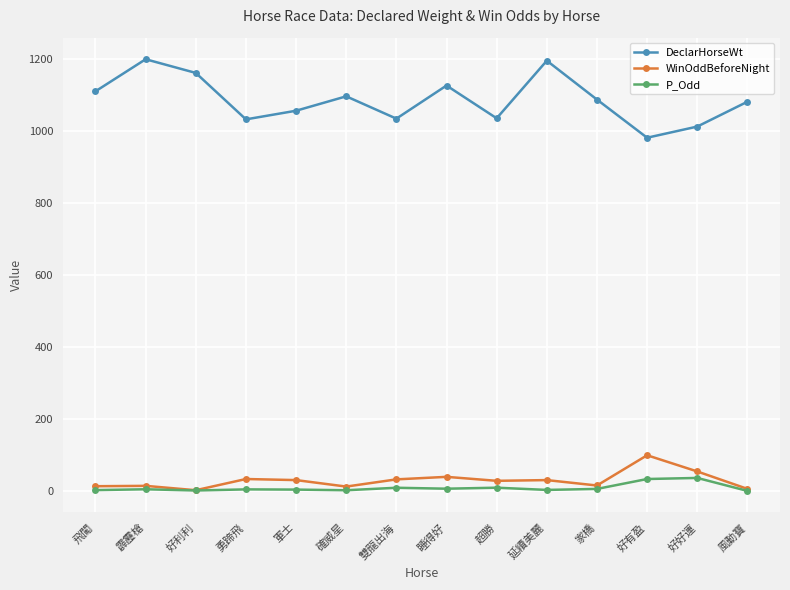

How many categories are shown in the chart?

14